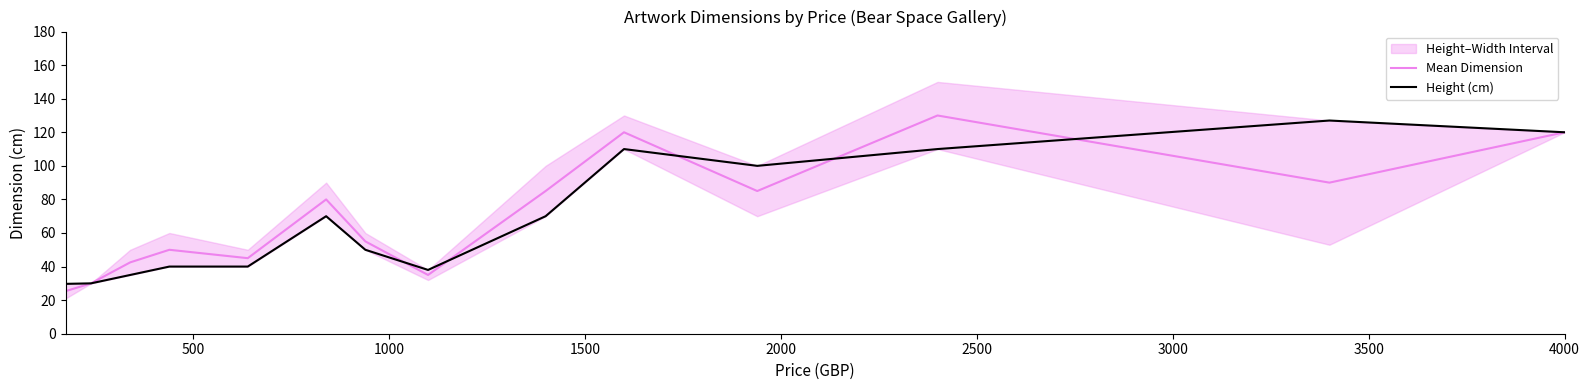

What is the smallest value displayed?

25.4